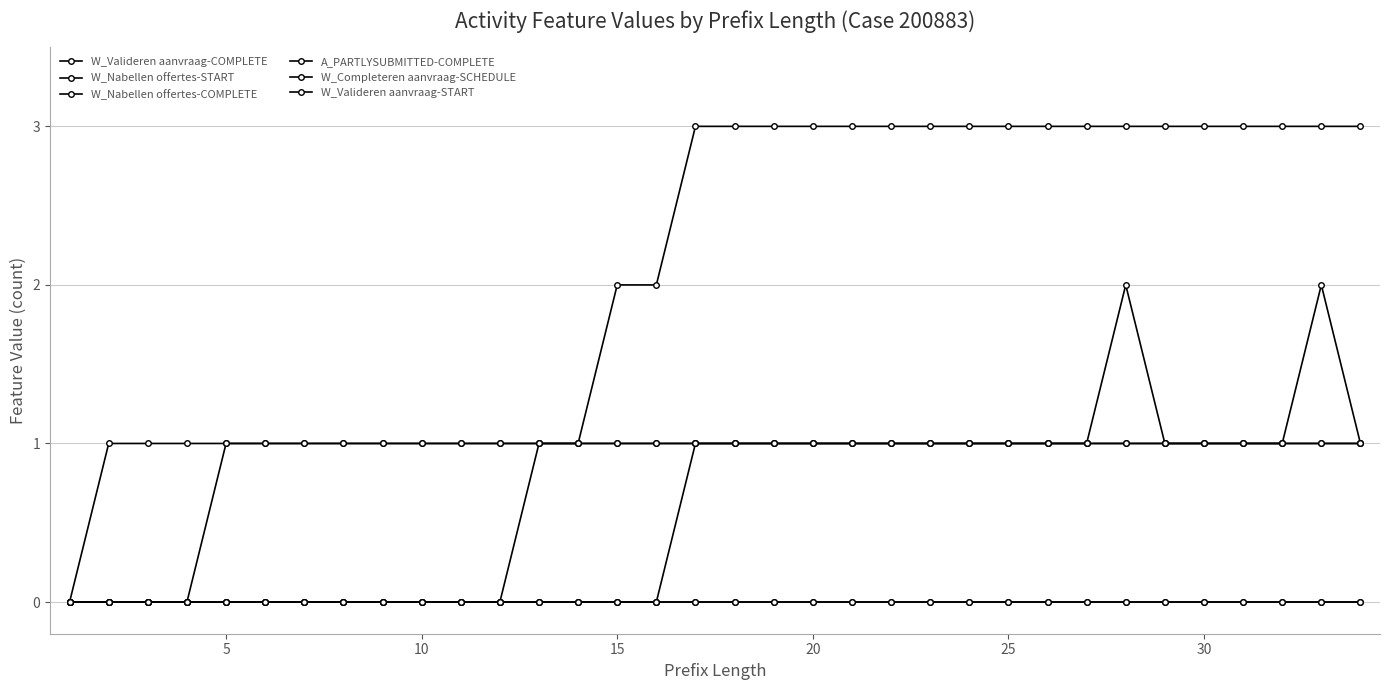

Is this an area chart (filled region under the line)?

No